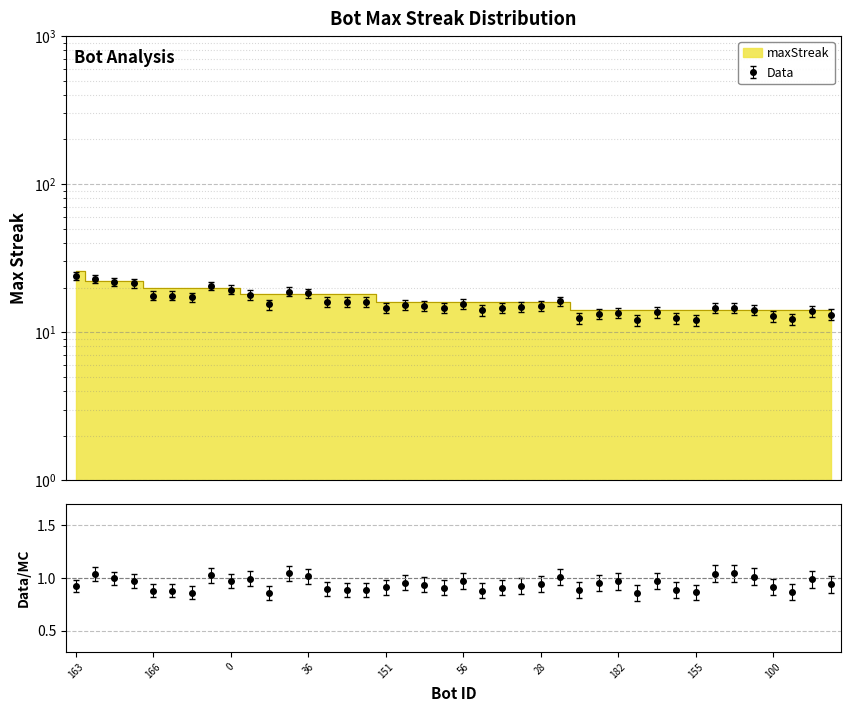

What is the label of the 29th point from the left?

182